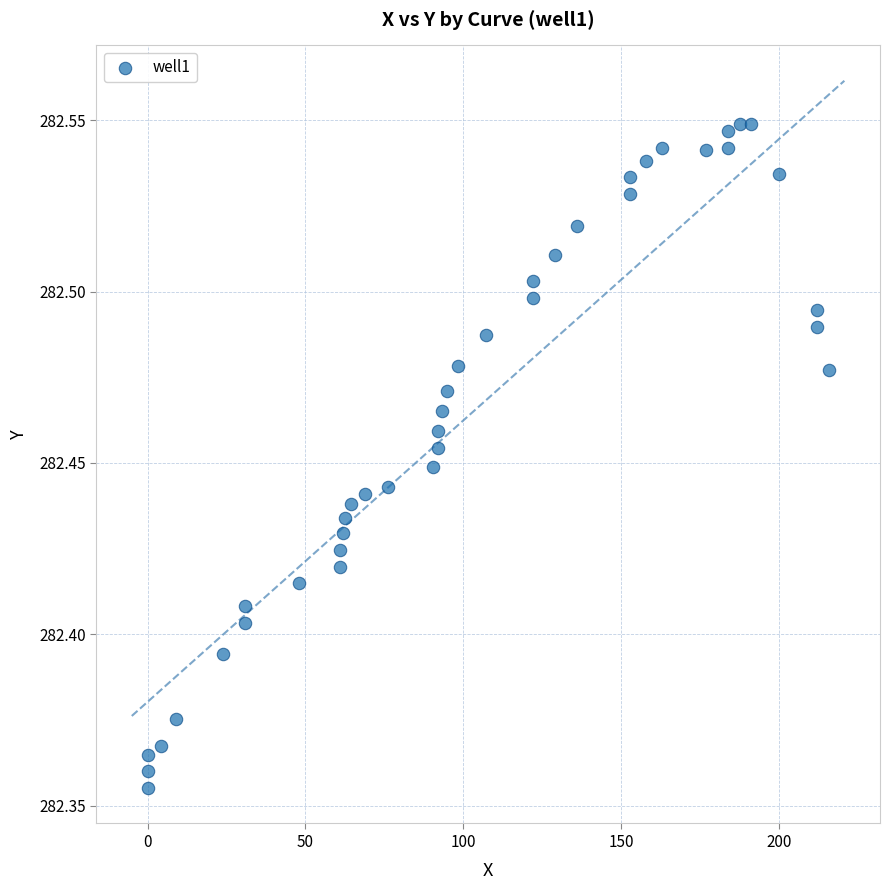

What is the range of X values (max minus min)?

215.8